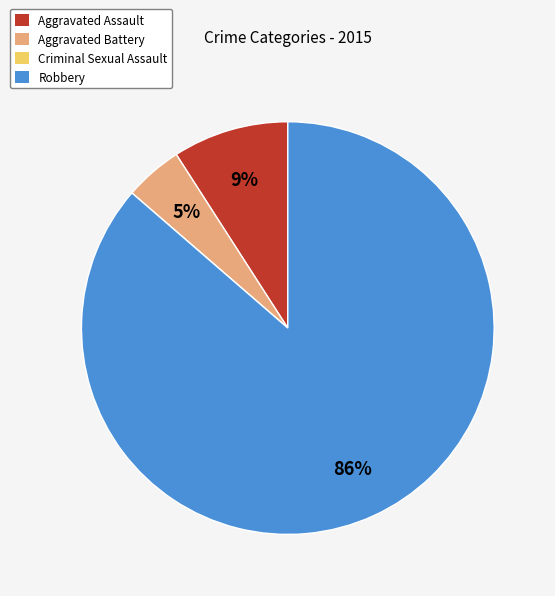

To the nearest percent, what portion does Robbery represent?

86%